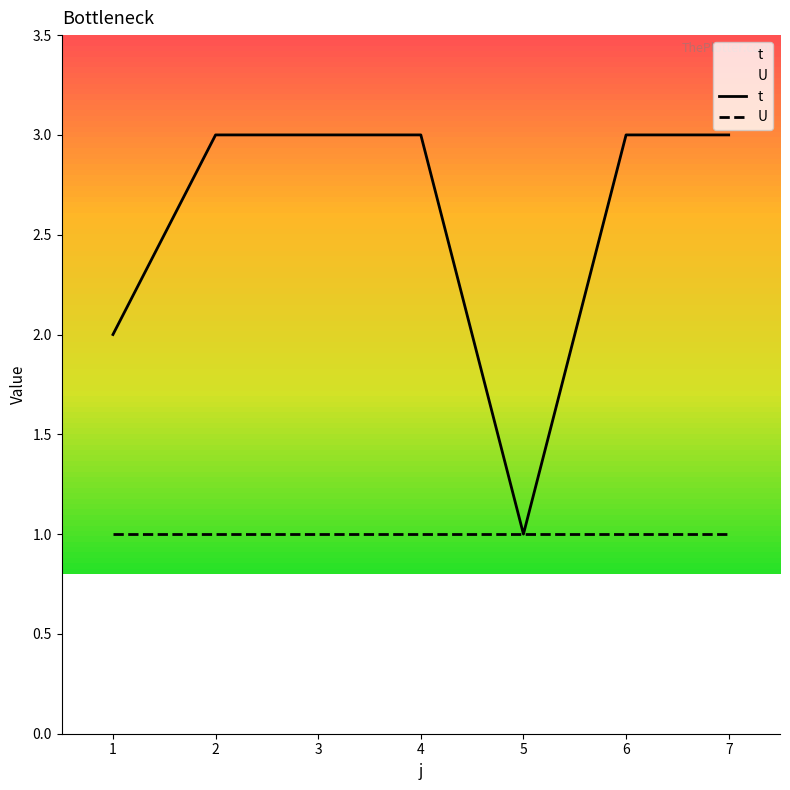

What is the approximate value of t at 7?

3